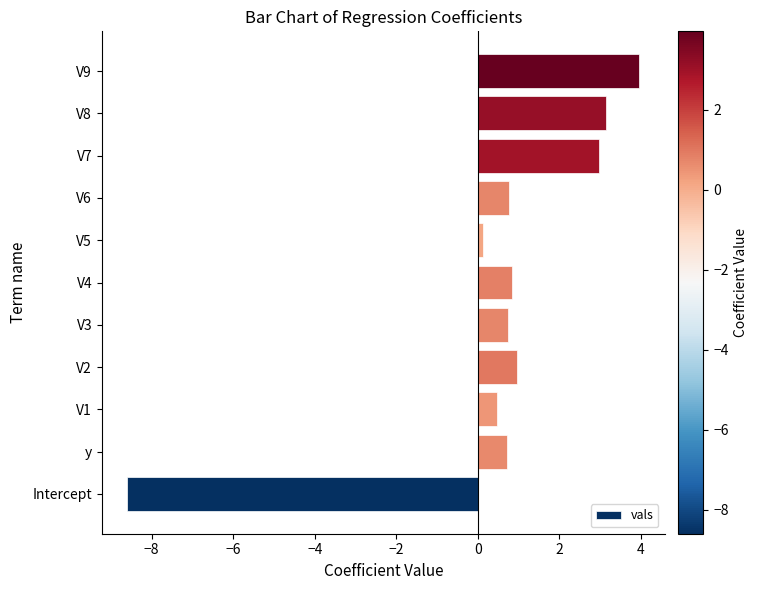

What is the change in value from V3 to V8?

+2.4